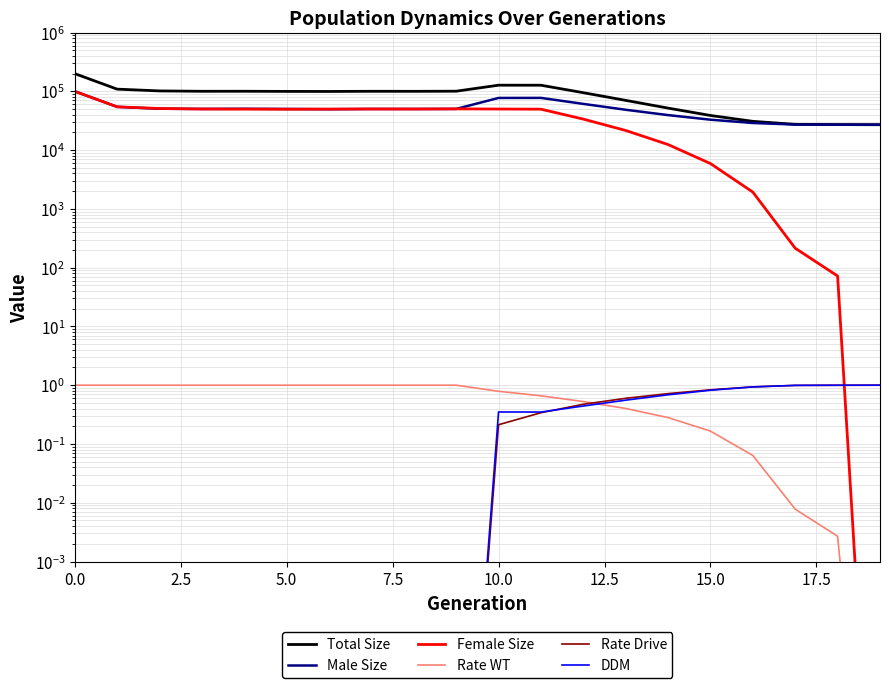

At 16, list the series in order from smallest to largest.

Rate WT, DDM, Rate Drive, Female Size, Male Size, Total Size